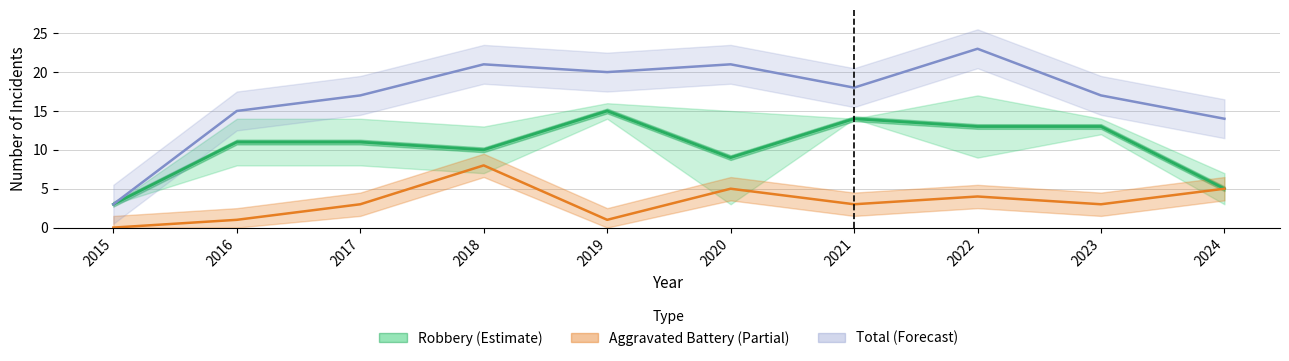

Approximately how many times larger is the value at 2021 compared to 2019?

0.9